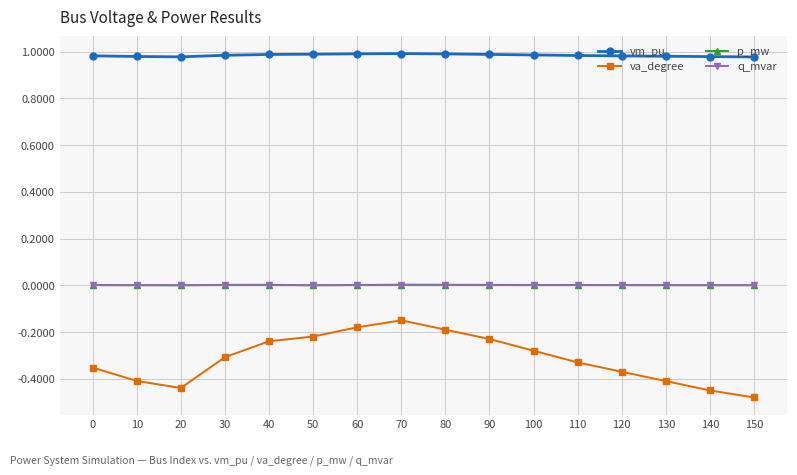

True or false: vm_pu has a value of 0.5 at 50.

False